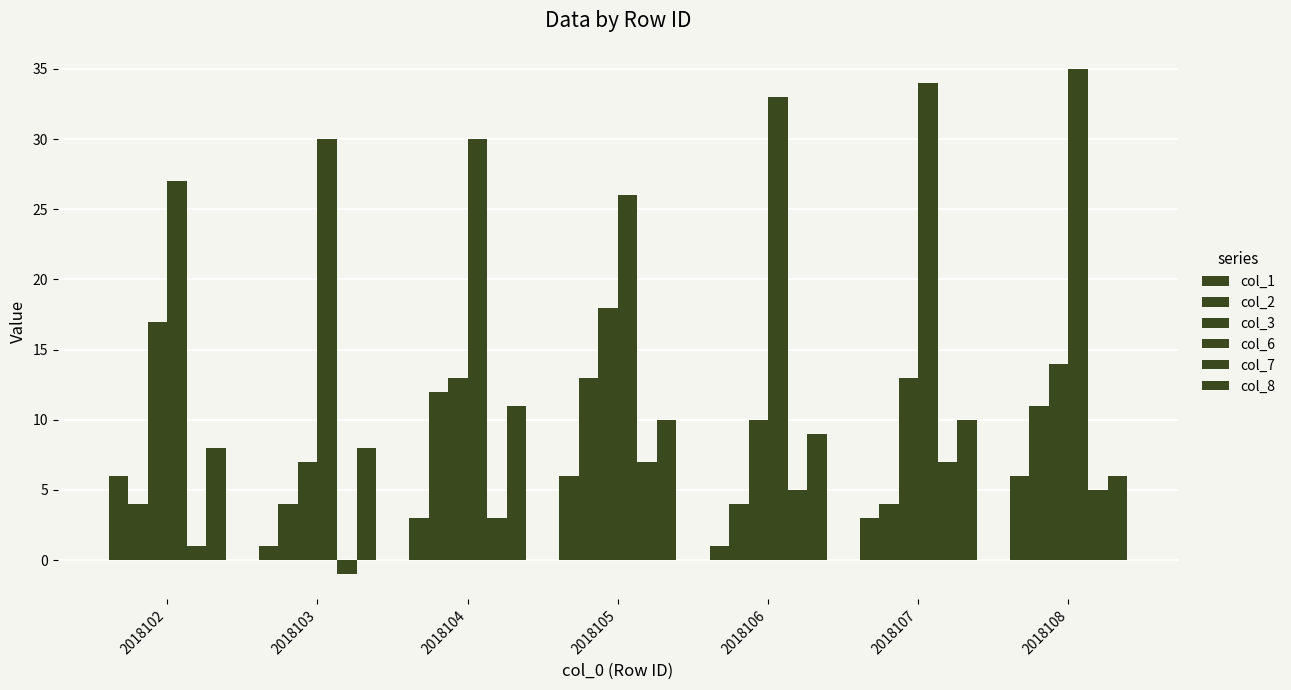

What is the smallest value displayed?

-1